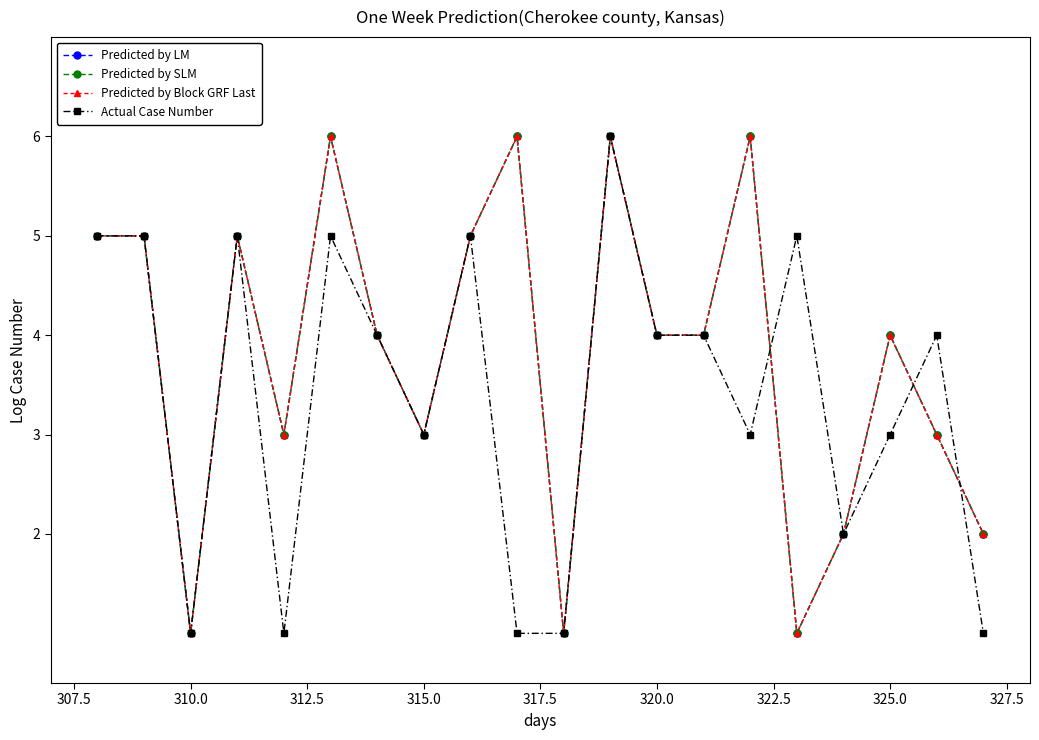

Does the chart have visible grid lines?

No